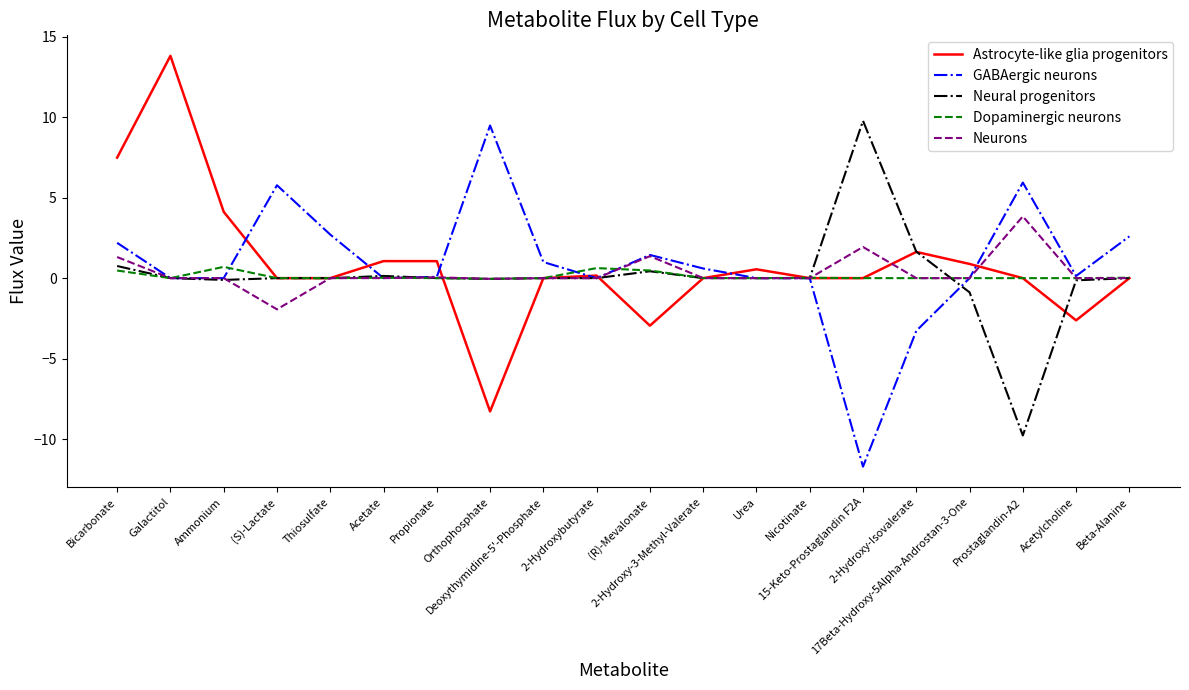

What is the maximum value shown in the chart?

13.8